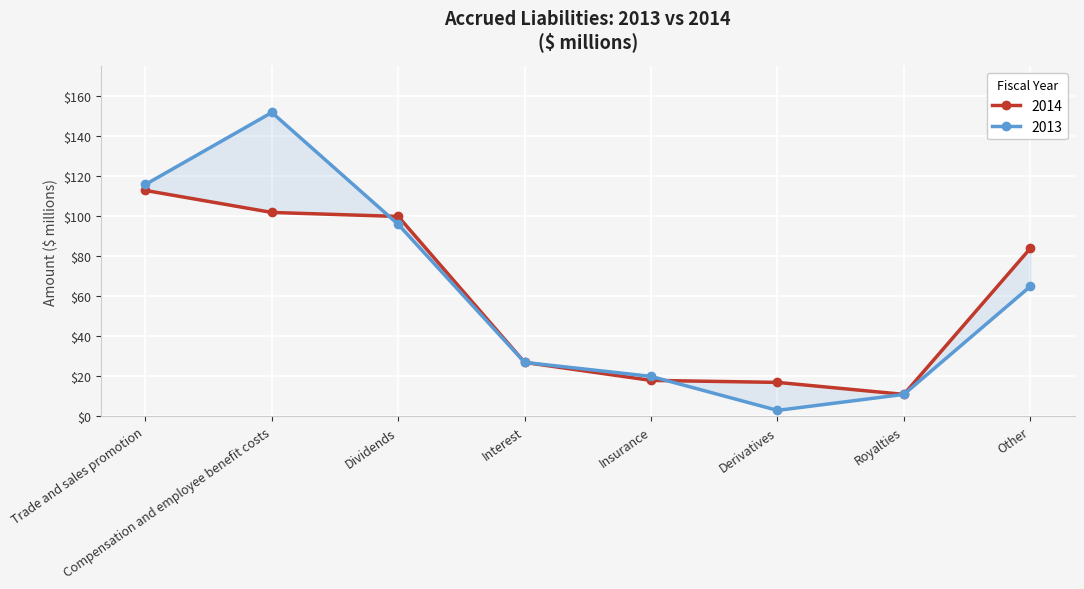

What is the total value across all series at Trade and sales promotion?

229